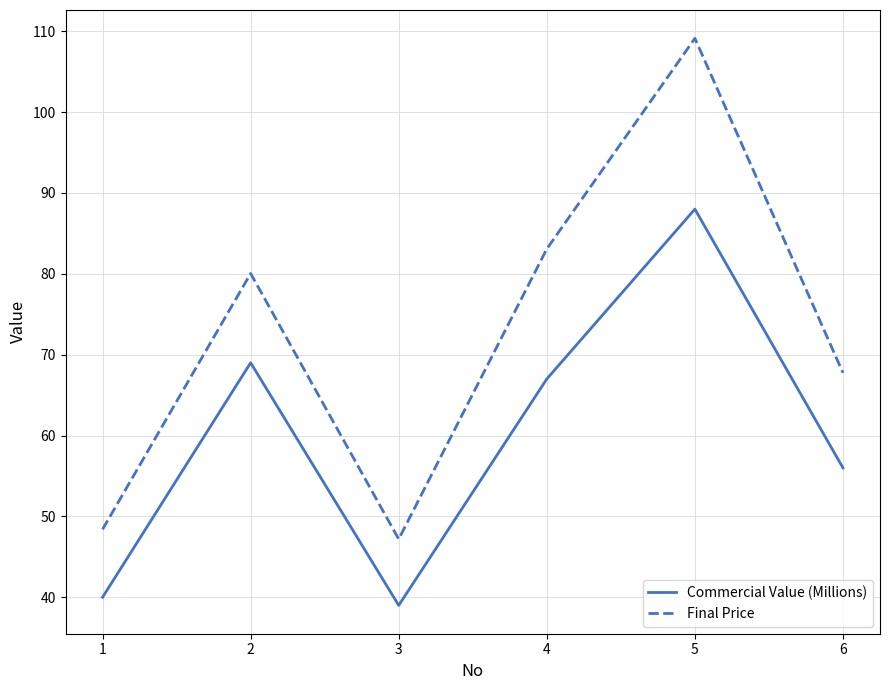

Read the Commercial Value (Millions) value at 1.

40.0